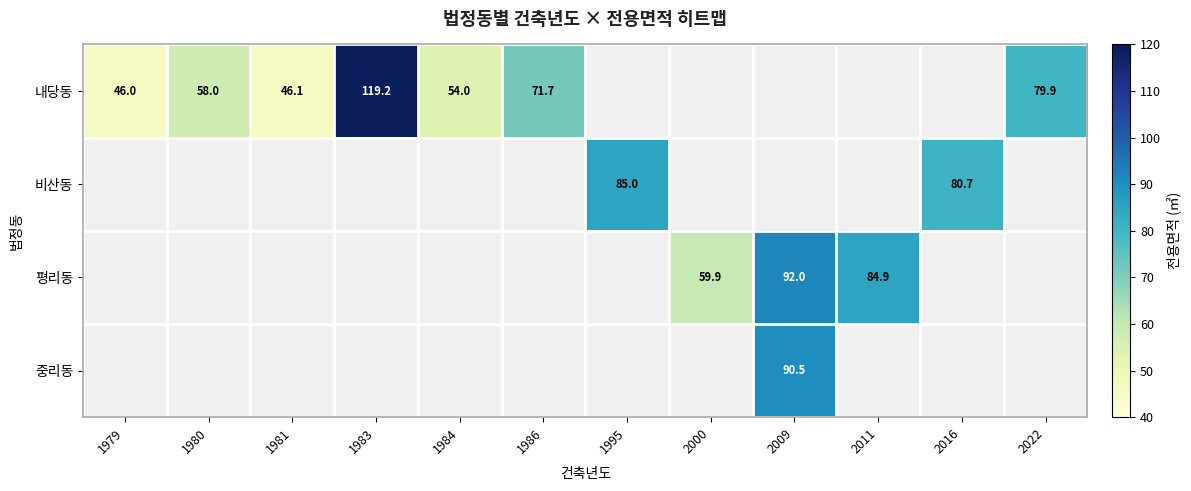

Which series has the widest spread of values?

내당동